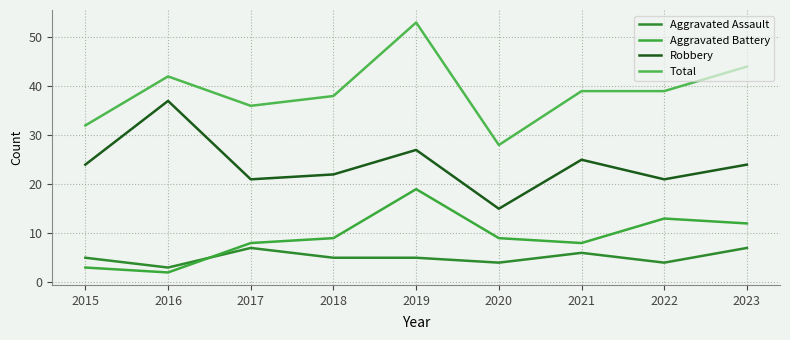

Is the value of Total at 2021 greater than the value of Aggravated Battery at 2022?

Yes